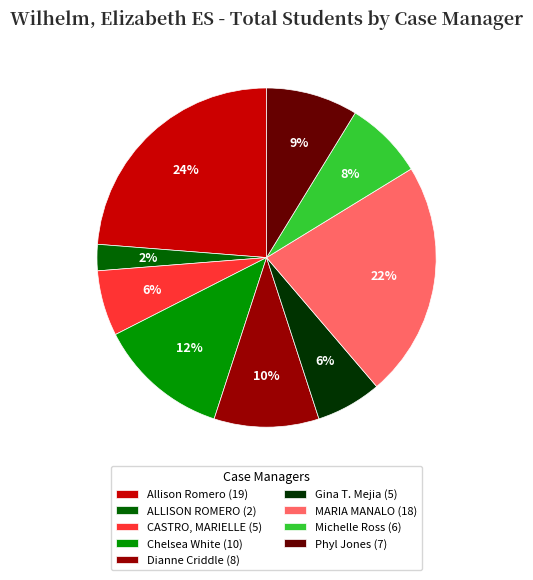

To the nearest percent, what is the difference between the Chelsea White (10) and Gina T. Mejia (5) slice percentages?

6%